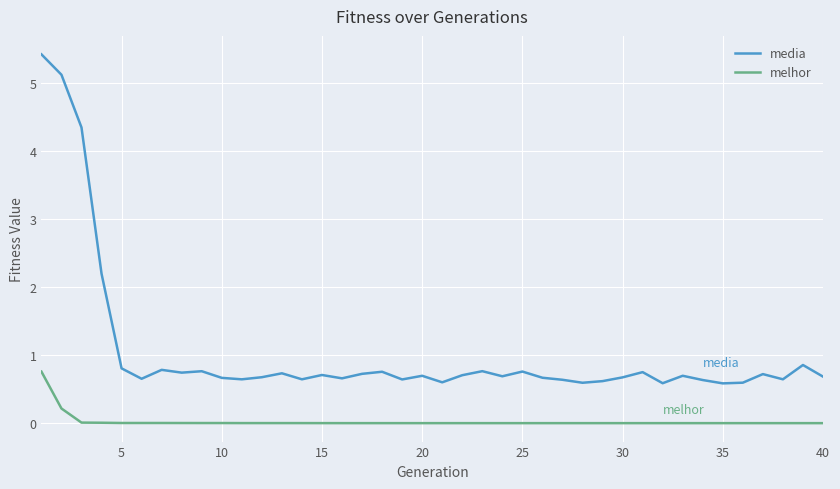

What is the sum of all melhor values?

1.0